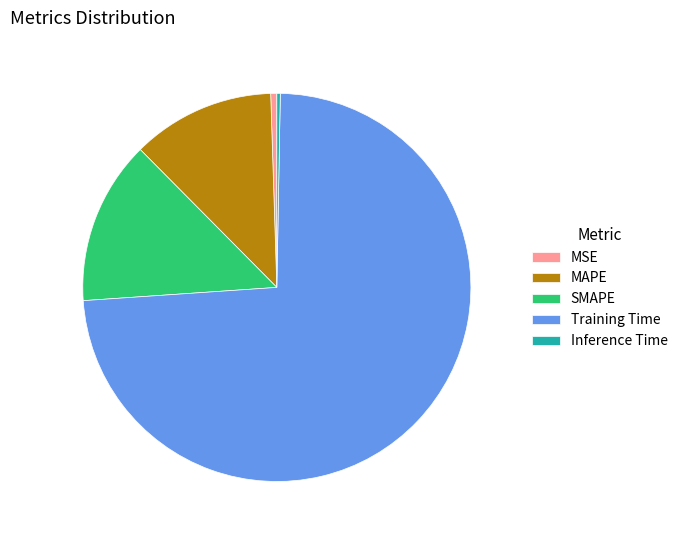

Is there a majority slice in this chart?

Yes